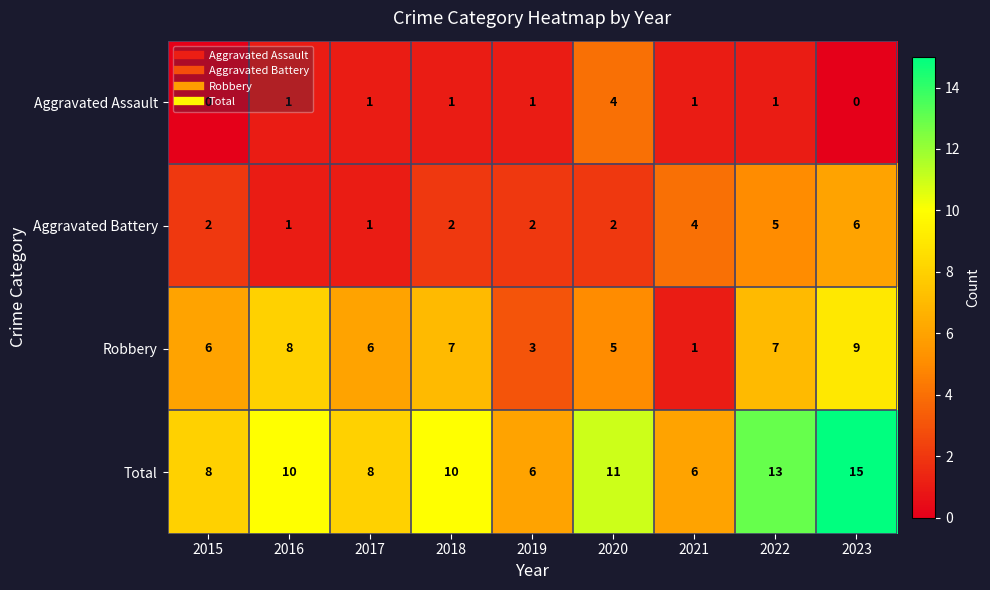

The Aggravated Battery series shows 2 at 2017. True or false?

False